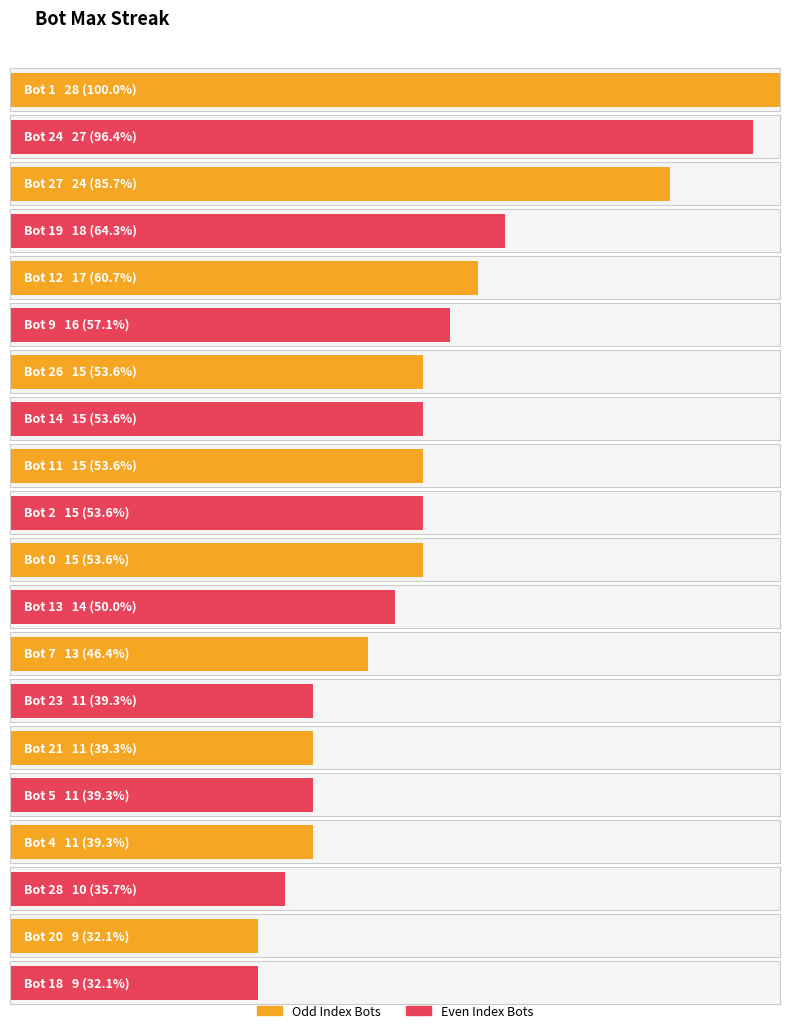

The chart shows a value of 13 at Bot 7. True or false?

True